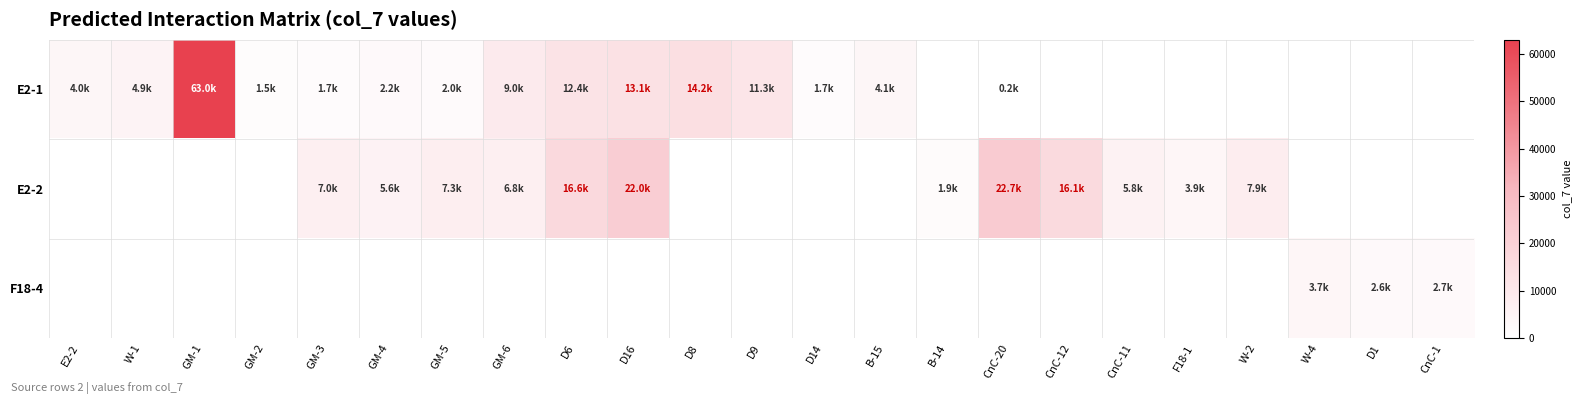

Is it true that E2-2 equals 10452.2 at D6?

False